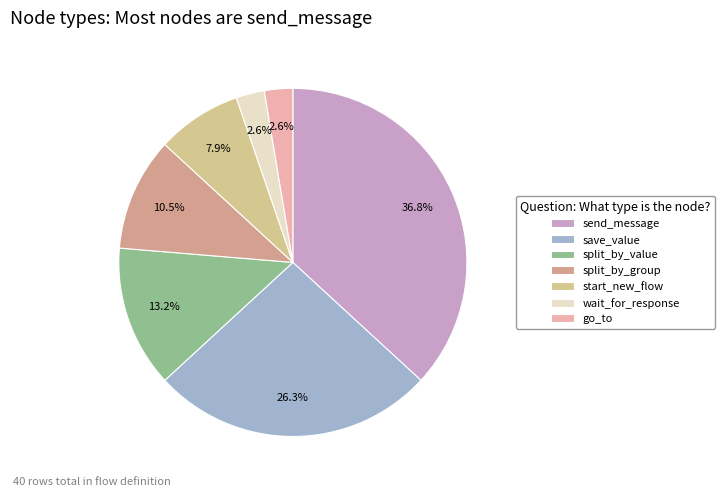

To the nearest percent, what is the difference between the largest and smallest slice percentages?

34%